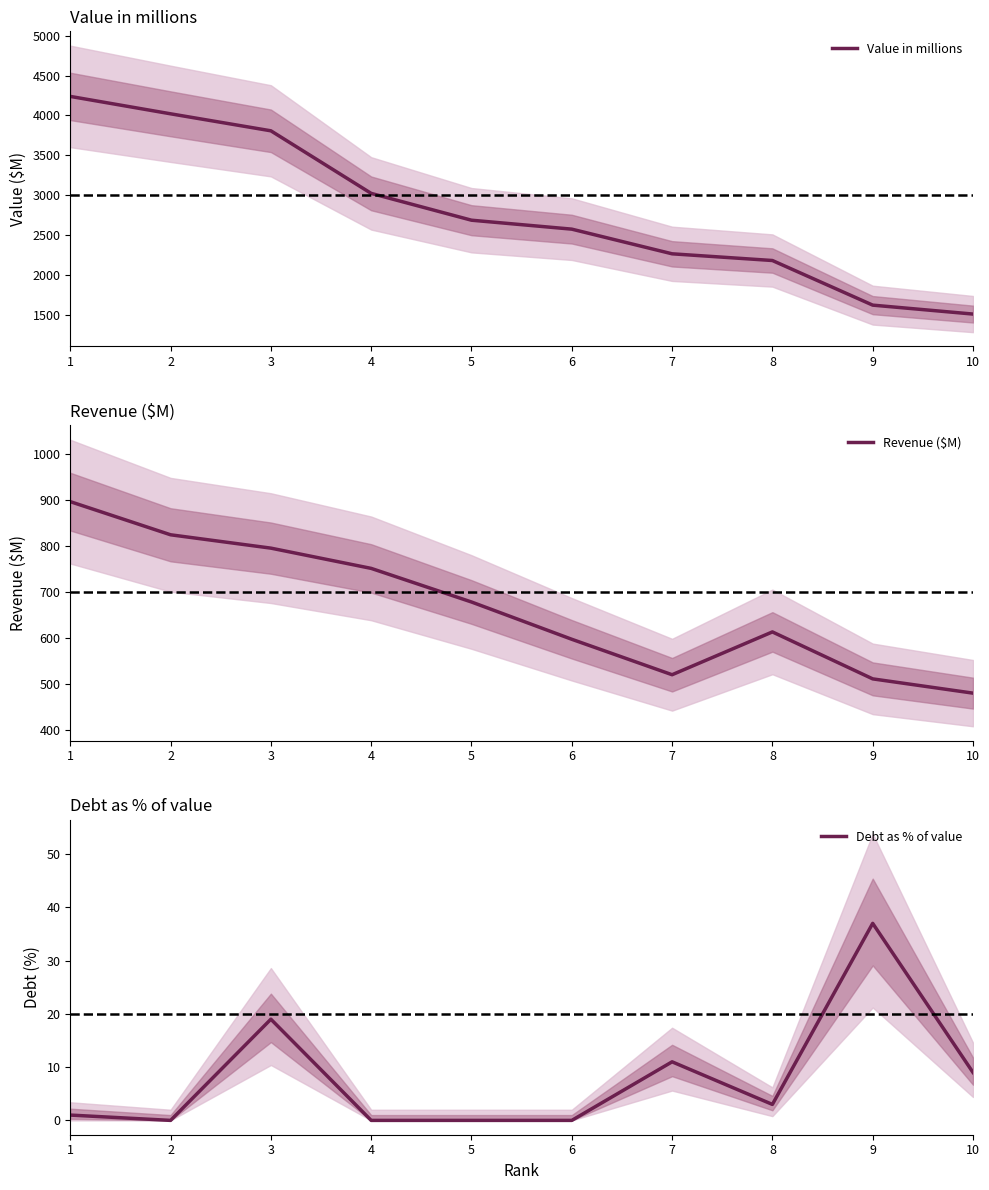

True or false: Debt as % of value and Value in millions cross at least once.

False